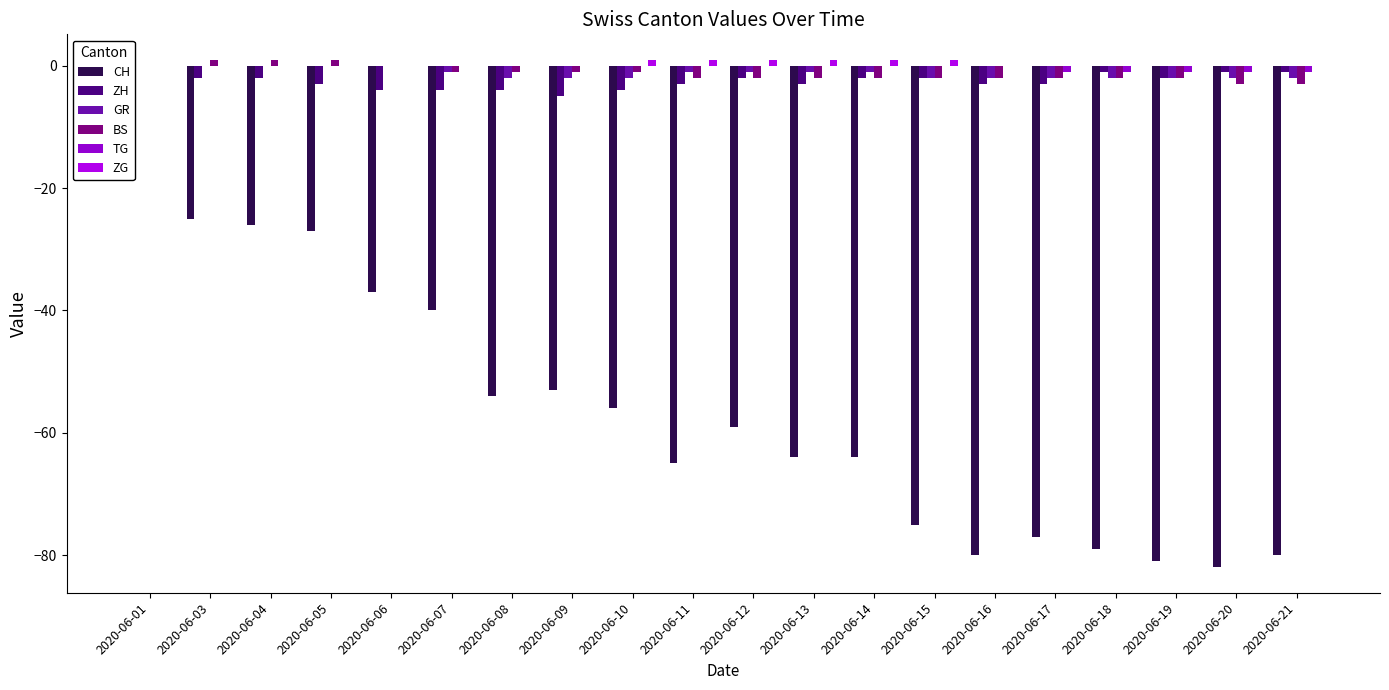

True or false: ZH has a value of -3 at 2020-06-04.

False